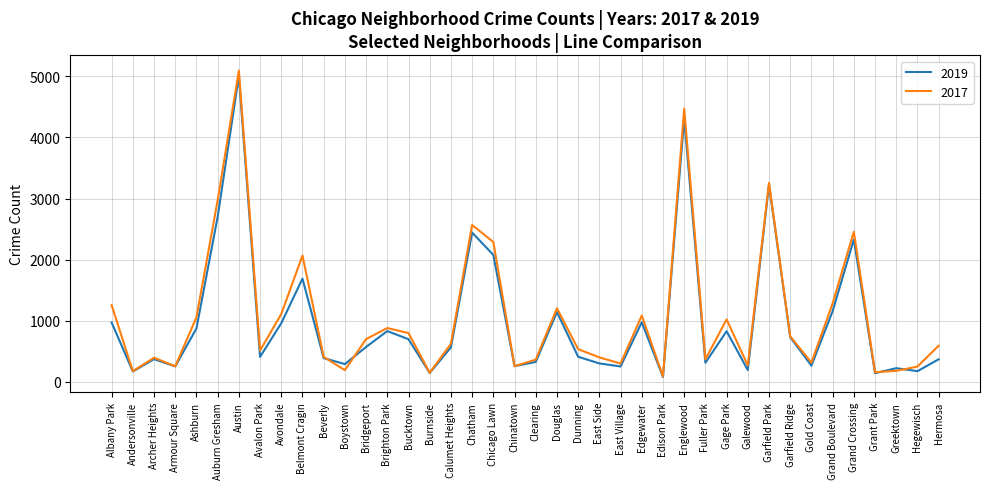

Which series has the largest total across all categories?

2017